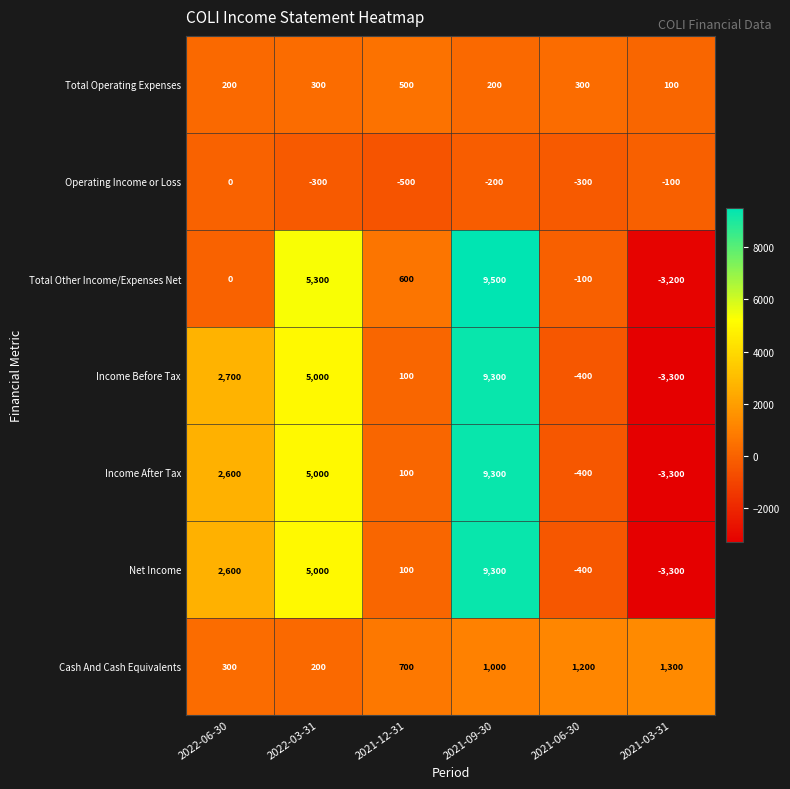

What is the smallest value displayed?

-3300